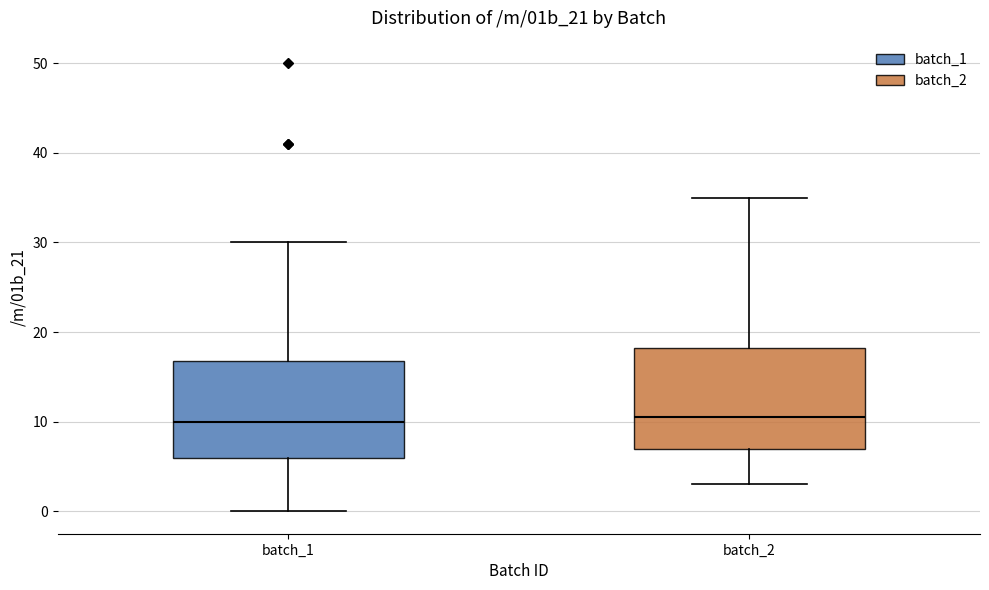

Where does the upper whisker of the box for batch_1 end on the y-axis? The values are not printed on the chart, so give them approximately, as read against the axis.

30